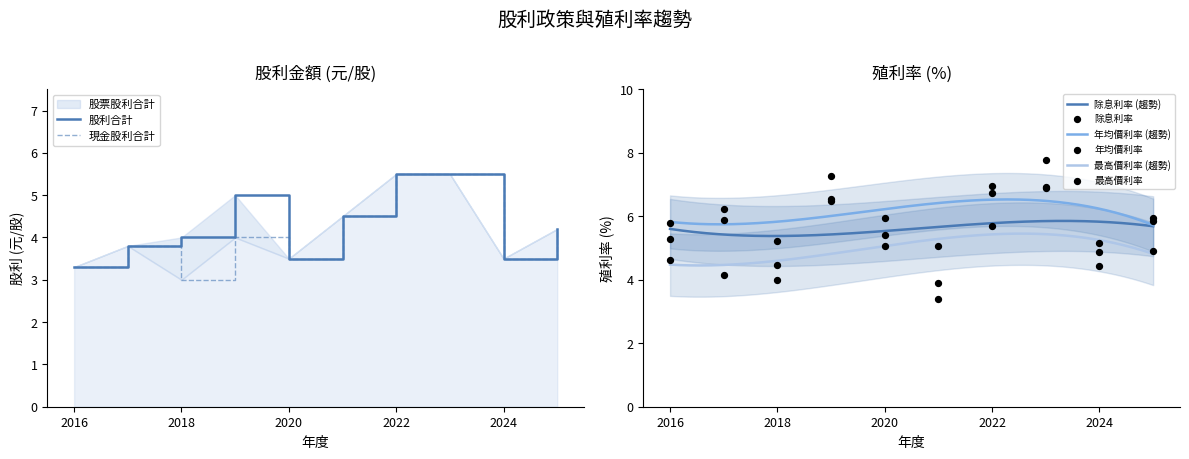

At how many categories does at least one series exceed 5?

10